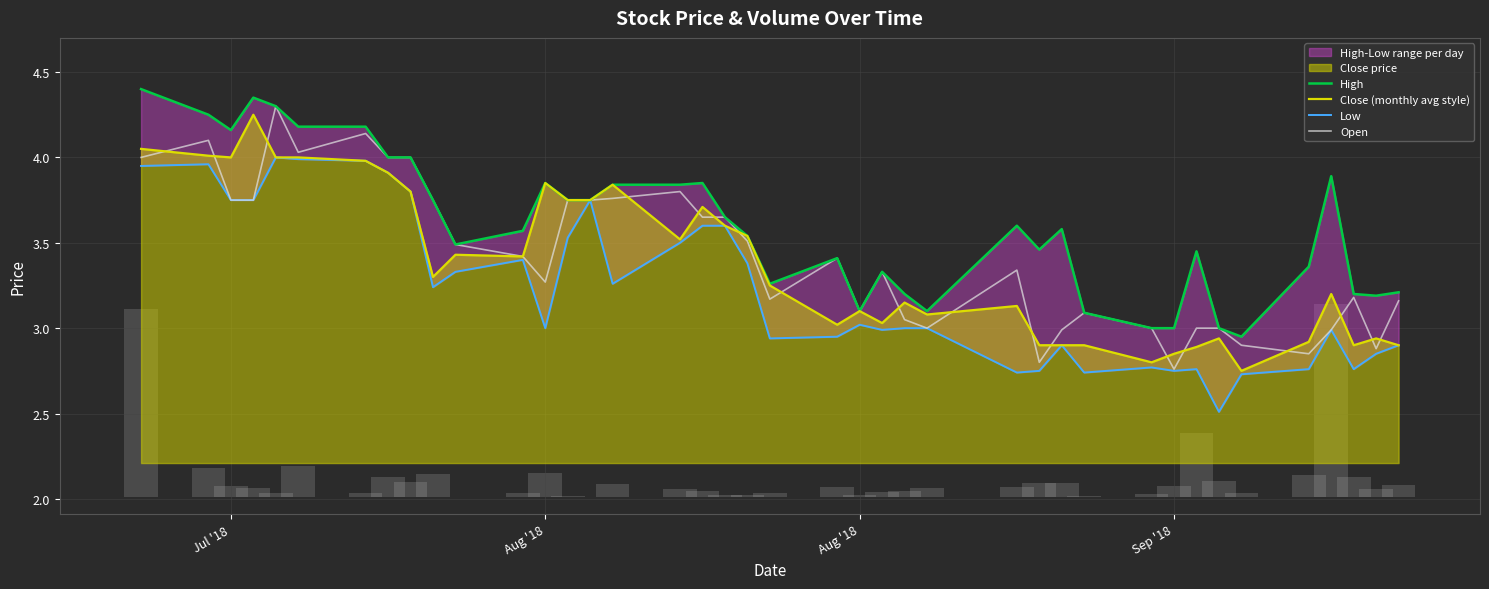

What is the minimum value shown in the chart?

2.5